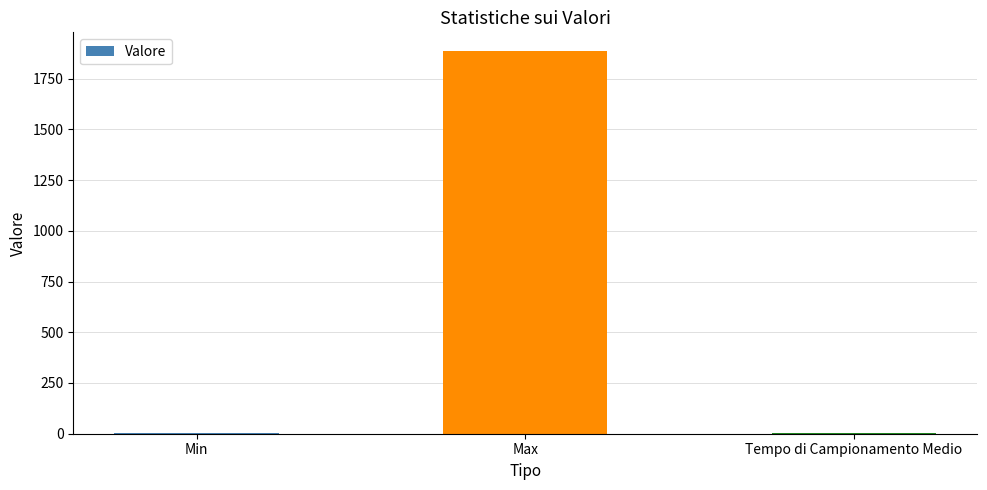

What is the sum of all values?

1890.7